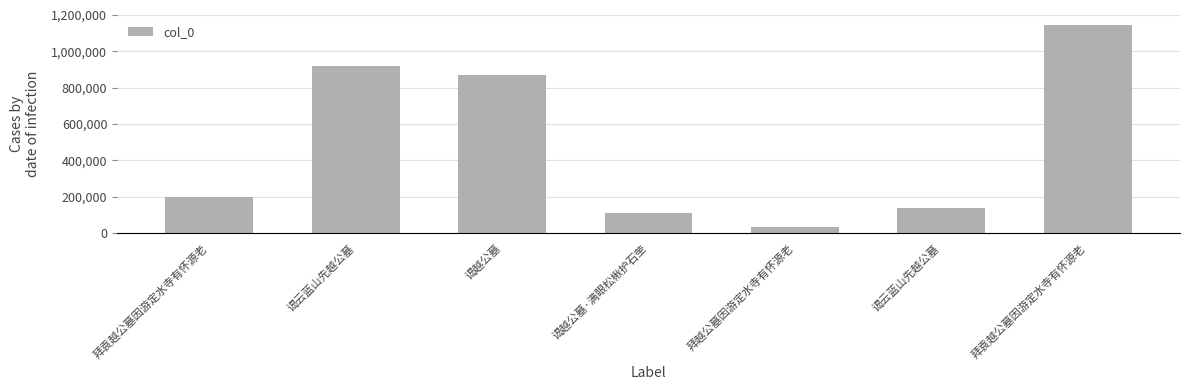

What is the difference between the values at 拜袁越公墓因游定水寺有怀源老 and 谒云蓝山先越公墓?

1007778